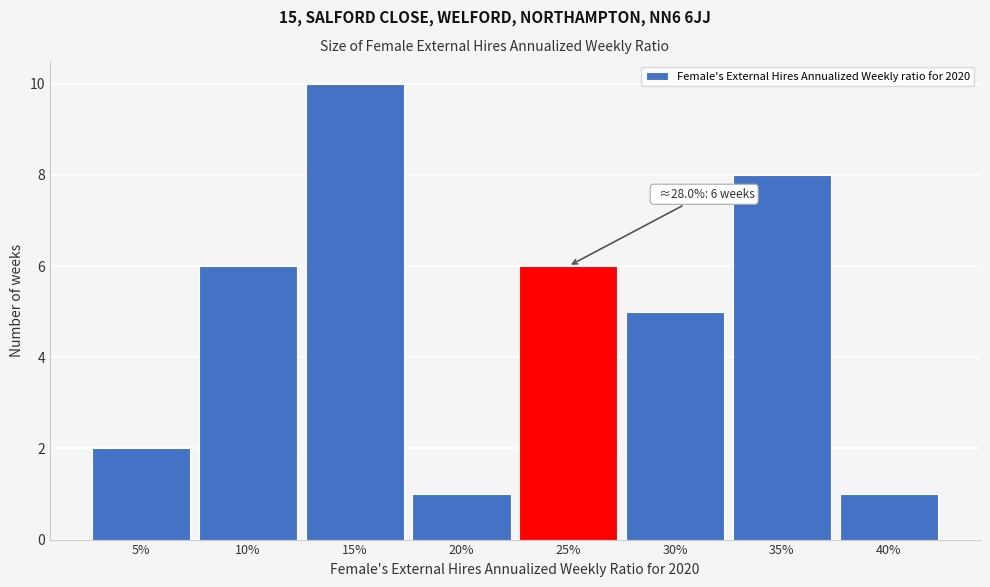

Reading right to left, what are all the values shown in this chart?

40%=1	35%=8	30%=5	25%=6	20%=1	15%=10	10%=6	5%=2